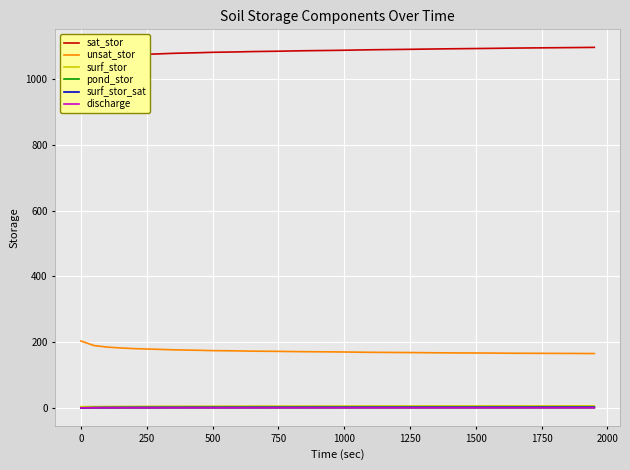

True or false: unsat_stor and surf_stor_sat cross at least once.

False